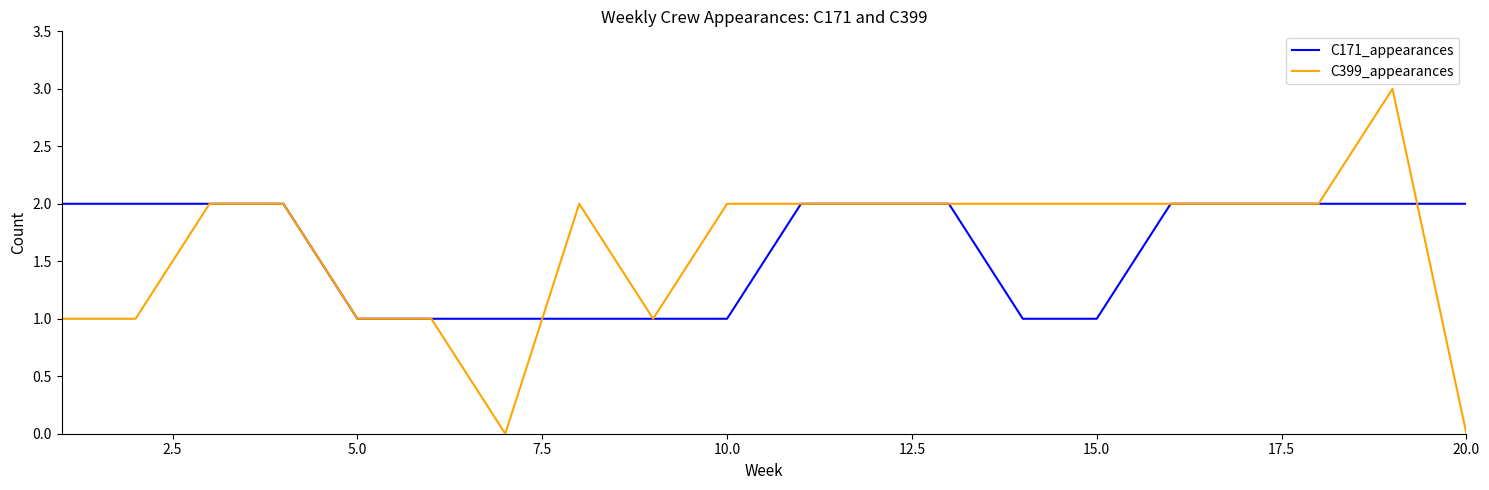

What is the greatest value displayed?

3